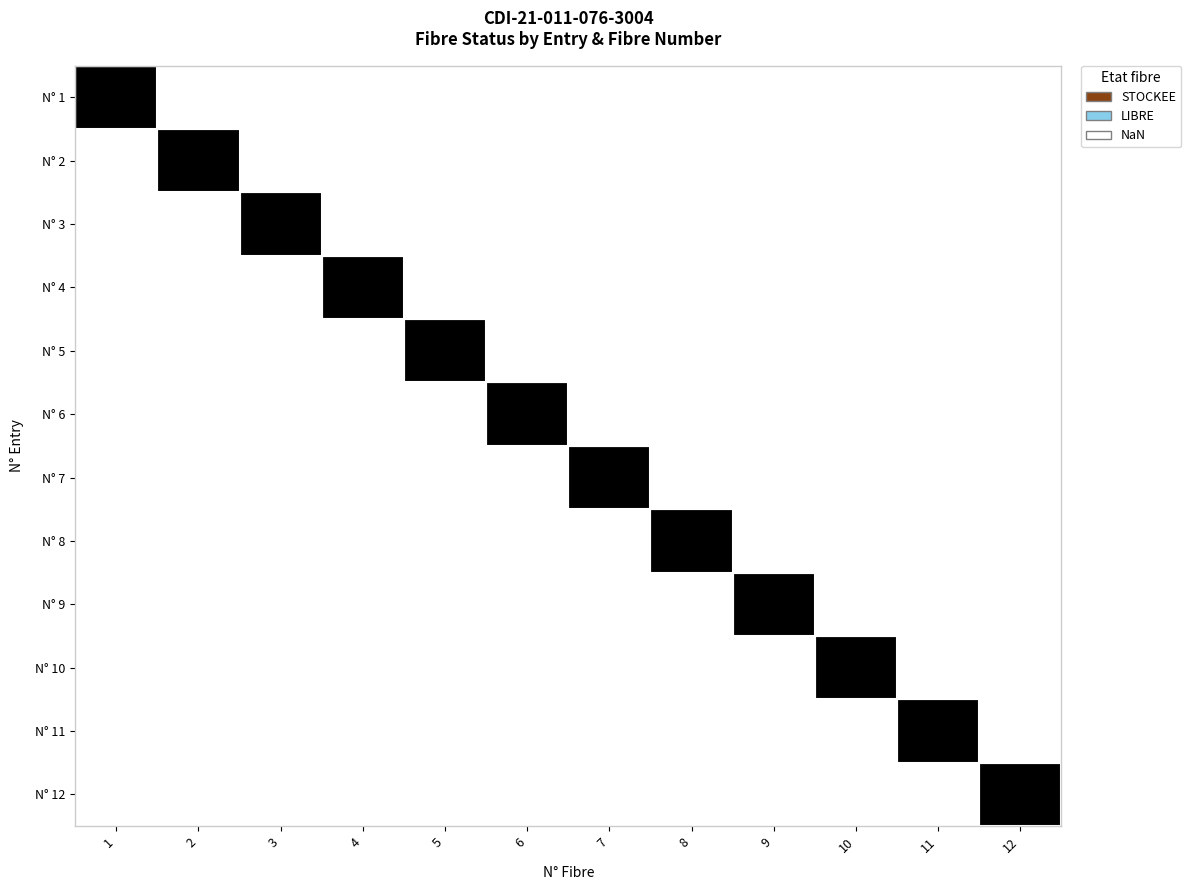

Between 9 and 11, which is larger?

9